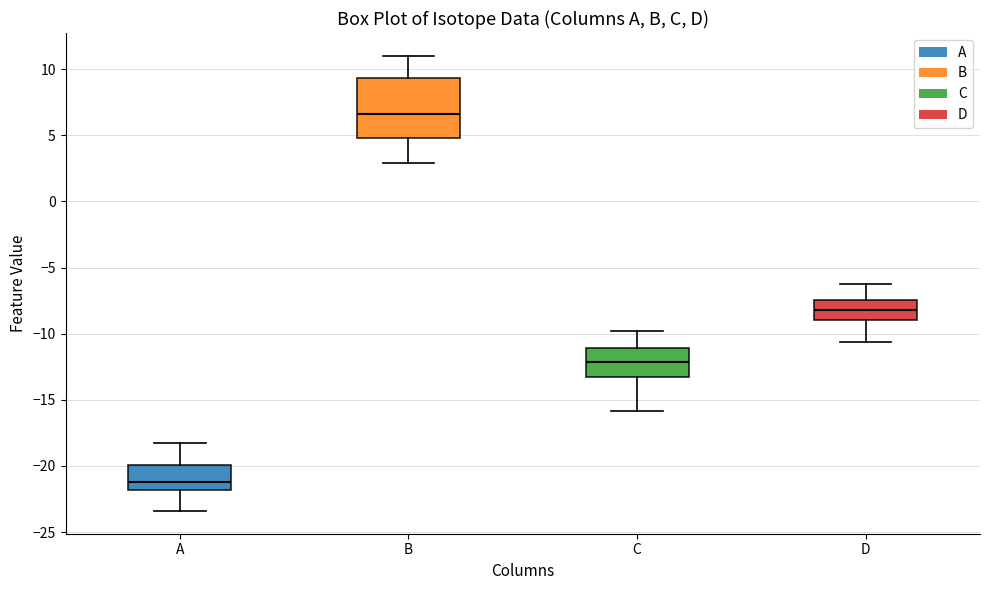

Comparing the boxes themselves (not the whiskers), which one is the tallest?

B